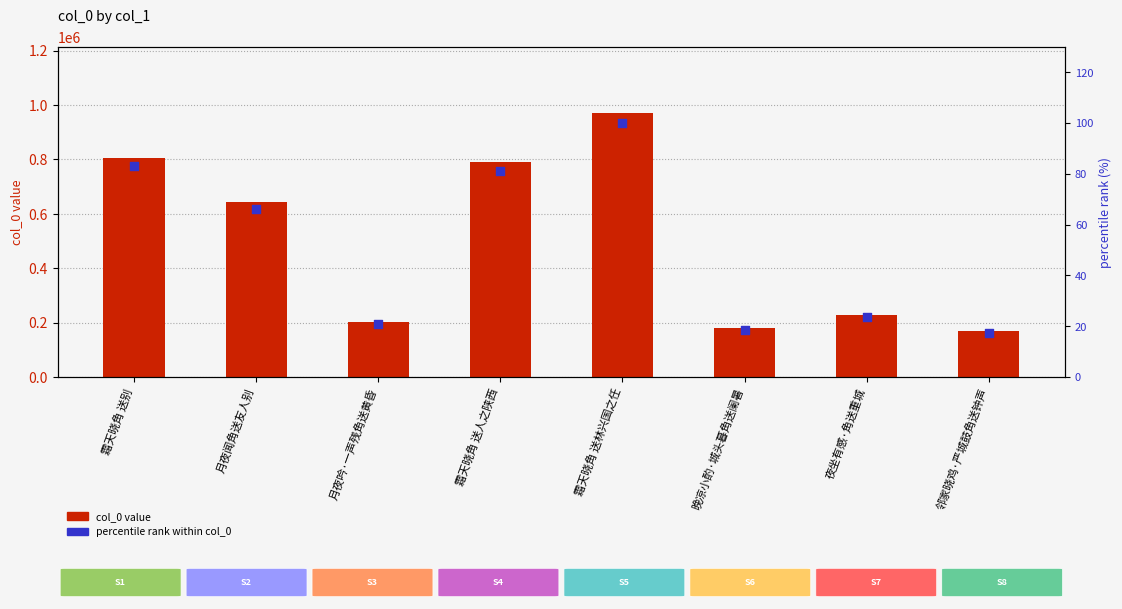

Which series has the largest Y range (max minus min)?

col_0 value